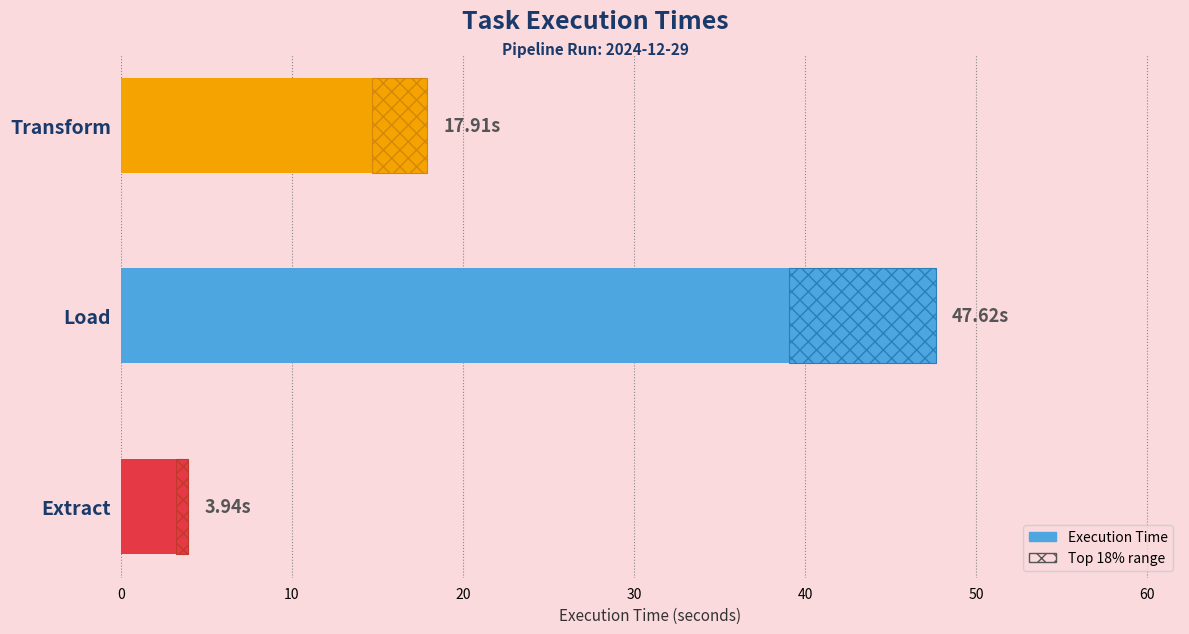

What is the sum of all values?

69.5